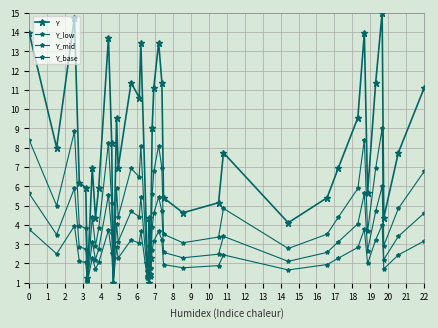

How many values in the Y_low series are below 4?

17